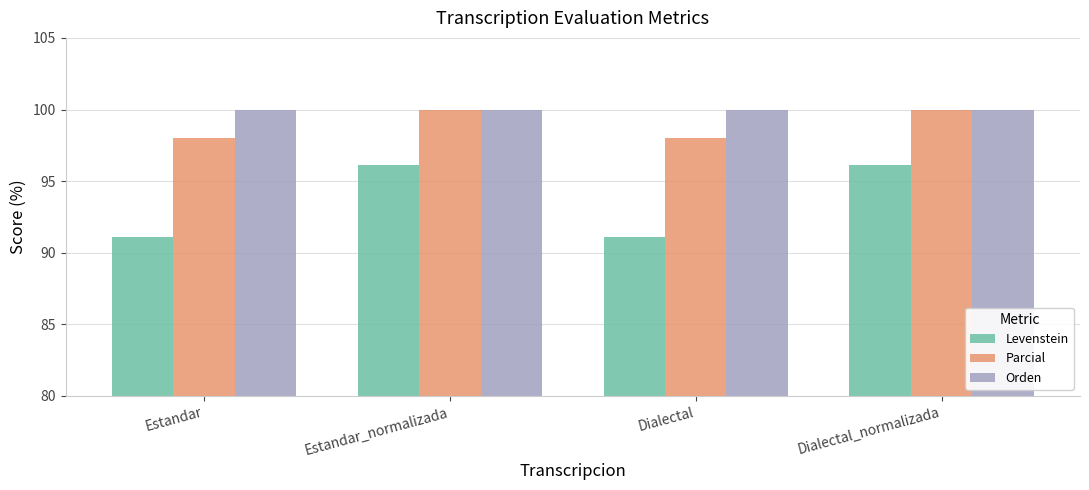

What is the maximum value shown in the chart?

100.0